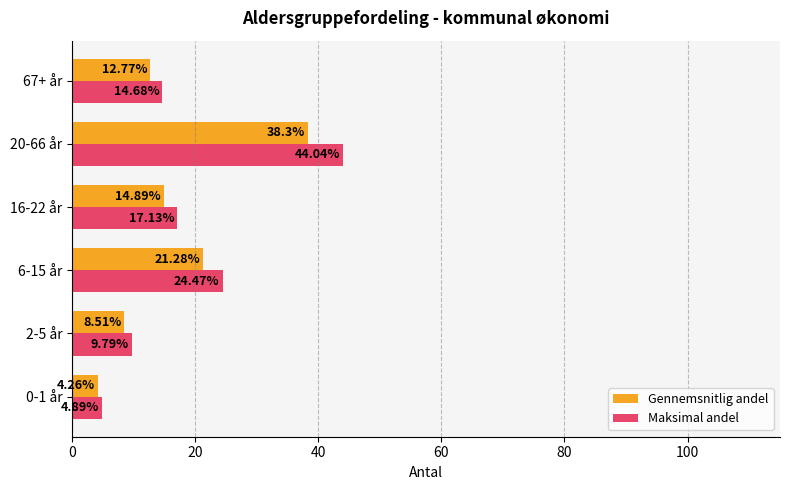

Which series has the largest range (max minus min)?

Maksimal andel